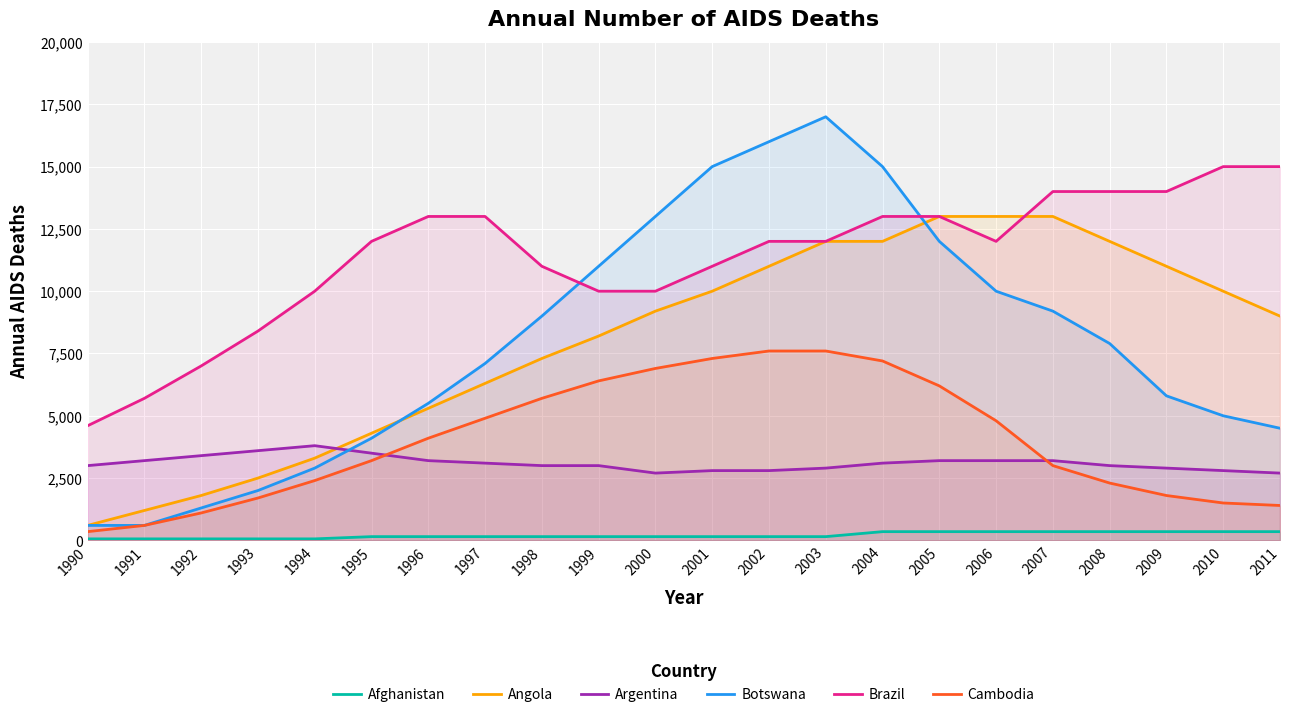

Between 1990 and 1996, which series saw the biggest shift?

Brazil